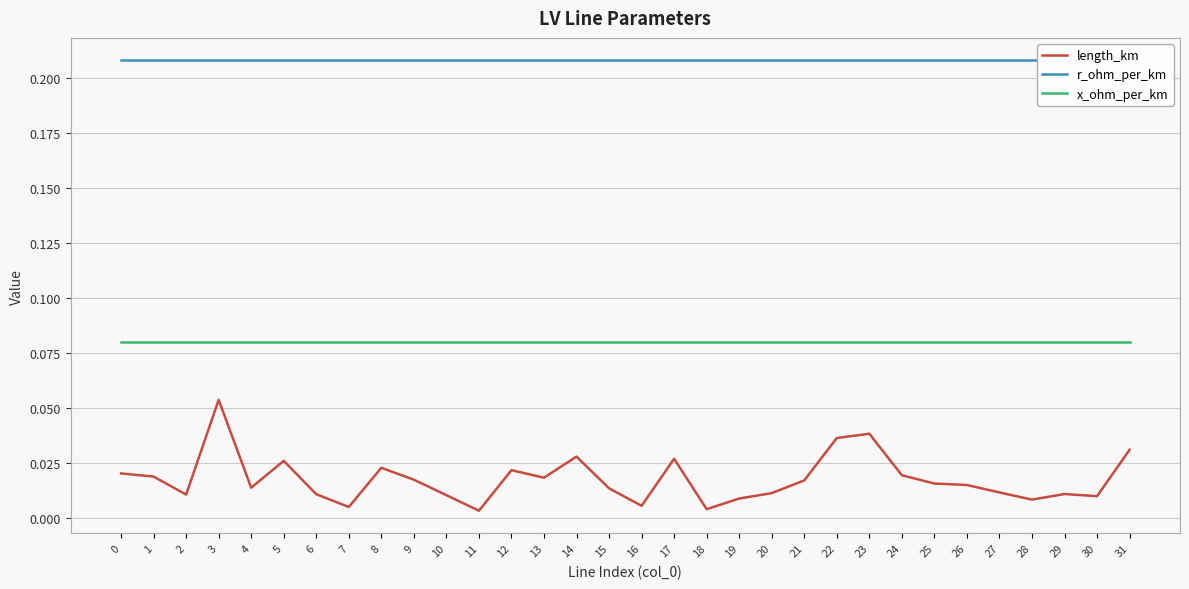

Count the number of categories in the chart.

32